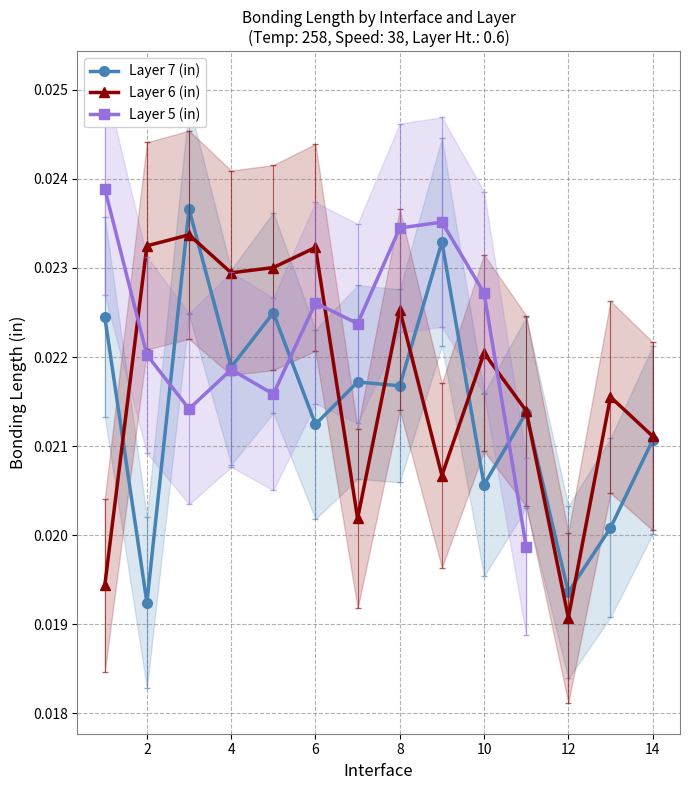

Between which two adjacent categories do Layer 7 (in) and Layer 6 (in) first intersect?

1 and 2